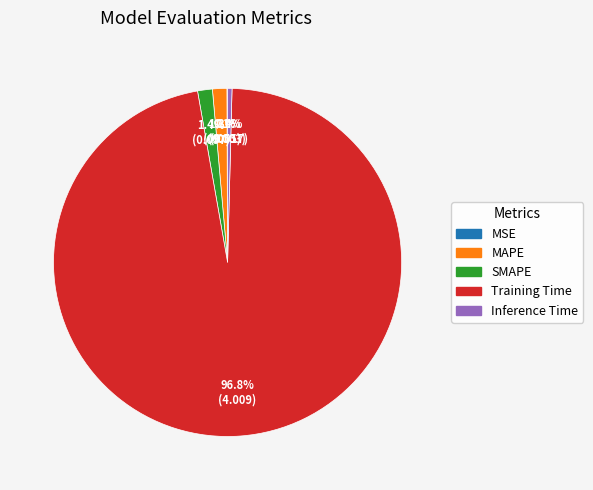

To the nearest percent, what is the difference between the largest and smallest slice percentages?

97%